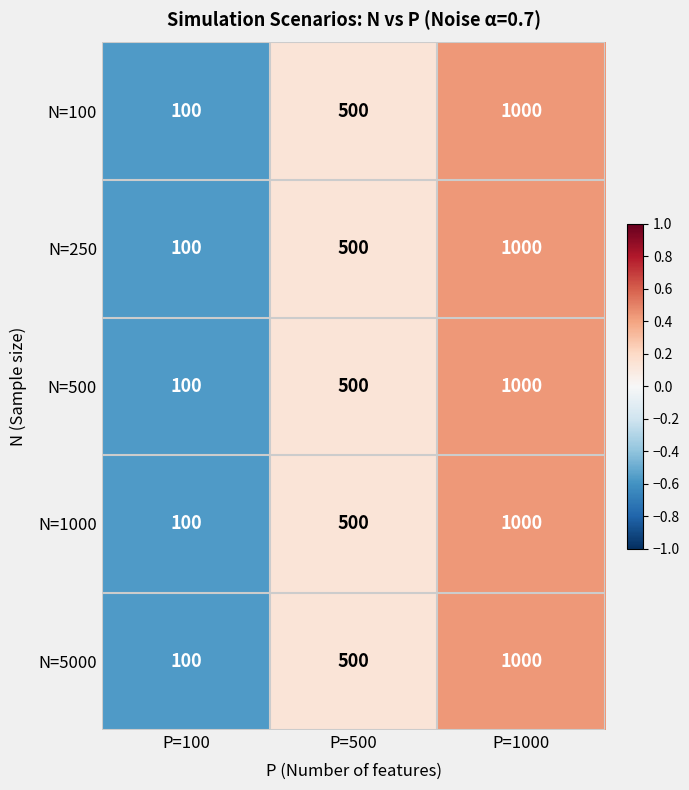

Reading left to right, transcribe all the data shown in this chart.

N=100: 100	500	1000
N=250: 100	500	1000
N=500: 100	500	1000
N=1000: 100	500	1000
N=5000: 100	500	1000